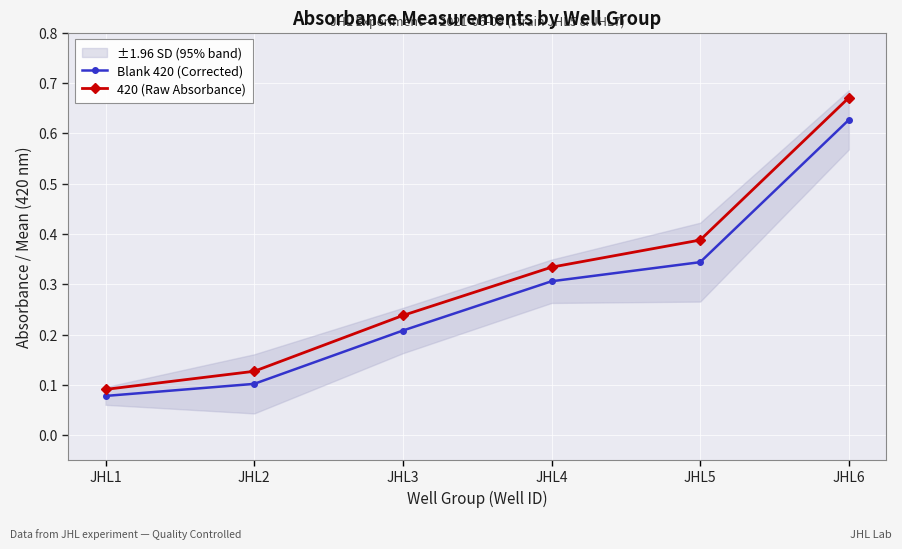

True or false: Blank 420 (Corrected) and 420 (Raw Absorbance) intersect in this chart.

False